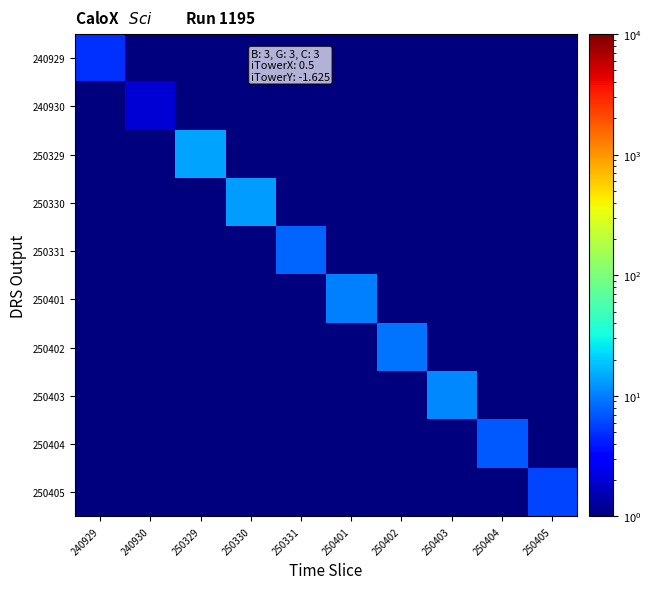

Reading right to left, what are all the values shown in this chart?

240929: 250405=0.5	250404=0.5	250403=0.5	250402=0.5	250401=0.5	250331=0.5	250330=0.5	250329=0.5	240930=0.5	240929=5.0
240930: 250405=0.5	250404=0.5	250403=0.5	250402=0.5	250401=0.5	250331=0.5	250330=0.5	250329=0.5	240930=2.0	240929=0.5
250329: 250405=0.5	250404=0.5	250403=0.5	250402=0.5	250401=0.5	250331=0.5	250330=0.5	250329=14.0	240930=0.5	240929=0.5
250330: 250405=0.5	250404=0.5	250403=0.5	250402=0.5	250401=0.5	250331=0.5	250330=13.0	250329=0.5	240930=0.5	240929=0.5
250331: 250405=0.5	250404=0.5	250403=0.5	250402=0.5	250401=0.5	250331=8.0	250330=0.5	250329=0.5	240930=0.5	240929=0.5
250401: 250405=0.5	250404=0.5	250403=0.5	250402=0.5	250401=10.0	250331=0.5	250330=0.5	250329=0.5	240930=0.5	240929=0.5
250402: 250405=0.5	250404=0.5	250403=0.5	250402=9.0	250401=0.5	250331=0.5	250330=0.5	250329=0.5	240930=0.5	240929=0.5
250403: 250405=0.5	250404=0.5	250403=11.0	250402=0.5	250401=0.5	250331=0.5	250330=0.5	250329=0.5	240930=0.5	240929=0.5
250404: 250405=0.5	250404=7.0	250403=0.5	250402=0.5	250401=0.5	250331=0.5	250330=0.5	250329=0.5	240930=0.5	240929=0.5
250405: 250405=6.0	250404=0.5	250403=0.5	250402=0.5	250401=0.5	250331=0.5	250330=0.5	250329=0.5	240930=0.5	240929=0.5